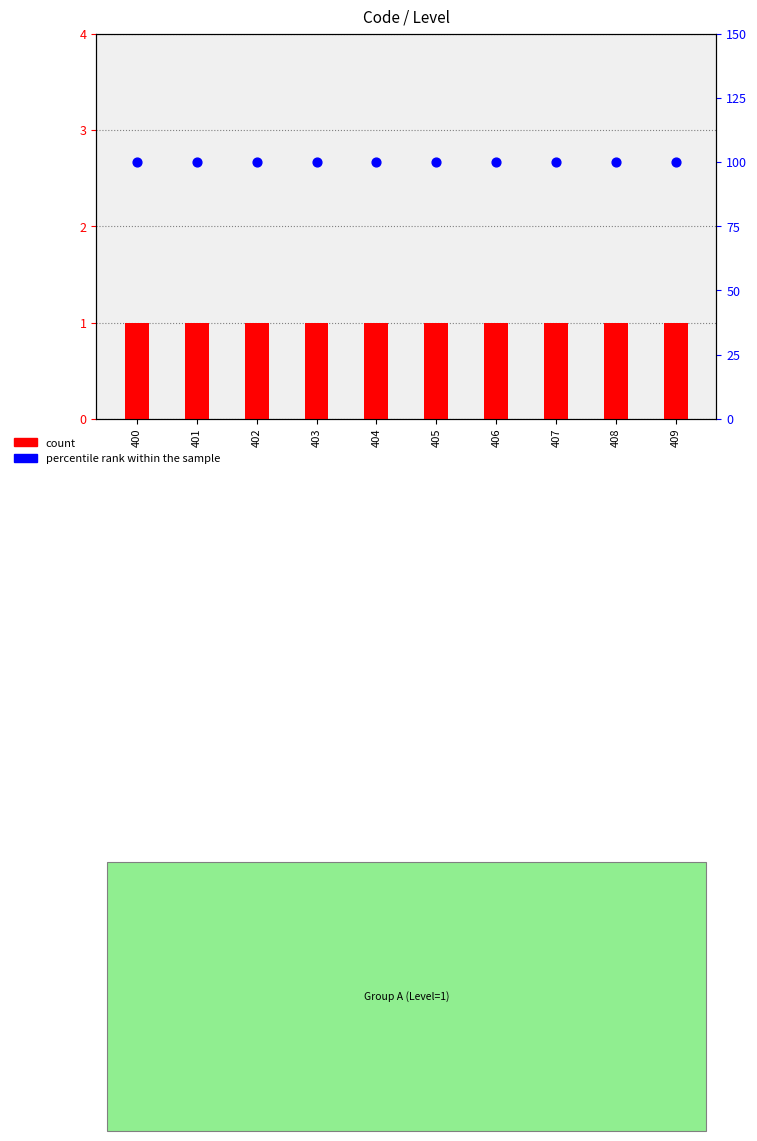

What are all the series names shown in the legend?

count, percentile rank within the sample